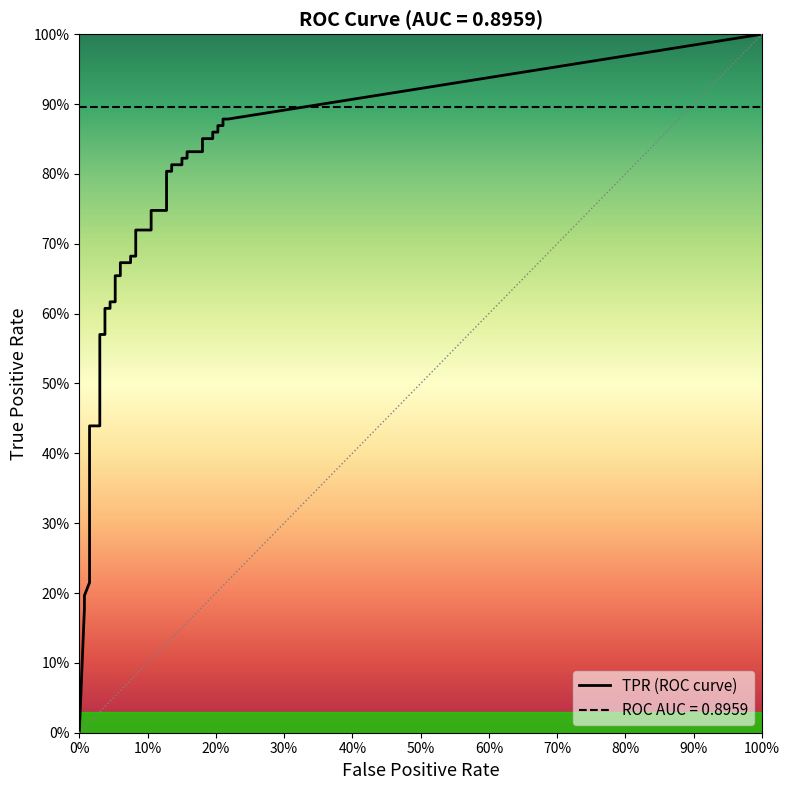

The value of tpr at 23 is 0.5. True or false?

False